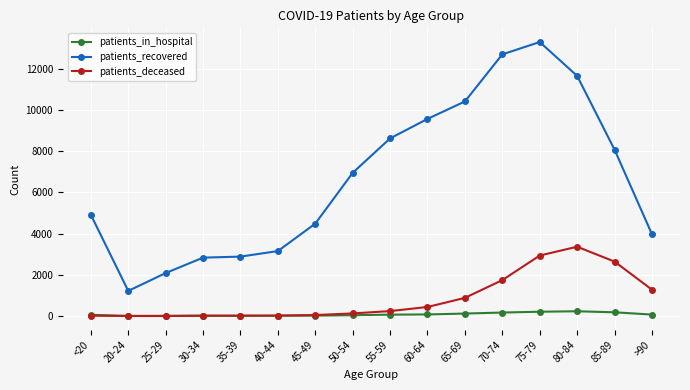

What is the highest value of the patients_deceased series?

3364